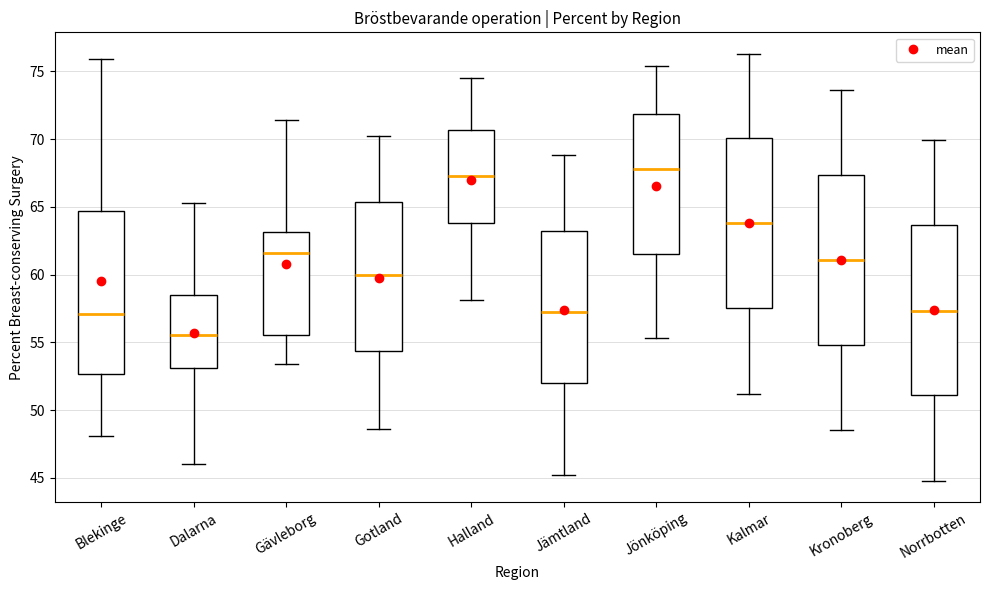

Reading left to right, read every box against the y-axis: the position of its median line, the range the box covers, and the ends of its whiskers. The values are not printed on the chart, so give them approximately, as read against the axis.

Blekinge: median 57.0, box 52.5 to 64.5, whiskers 48.0 to 76.0
Dalarna: median 55.5, box 53.0 to 58.5, whiskers 46.0 to 65.5
Gävleborg: median 61.5, box 55.5 to 63.0, whiskers 53.5 to 71.5
Gotland: median 60.0, box 54.5 to 65.5, whiskers 48.5 to 70.0
Halland: median 67.5, box 64.0 to 70.5, whiskers 58.0 to 74.5
Jämtland: median 57.5, box 52.0 to 63.0, whiskers 45.0 to 69.0
Jönköping: median 68.0, box 61.5 to 72.0, whiskers 55.5 to 75.5
Kalmar: median 64.0, box 57.5 to 70.0, whiskers 51.0 to 76.5
Kronoberg: median 61.0, box 55.0 to 67.5, whiskers 48.5 to 73.5
Norrbotten: median 57.5, box 51.0 to 63.5, whiskers 45.0 to 70.0